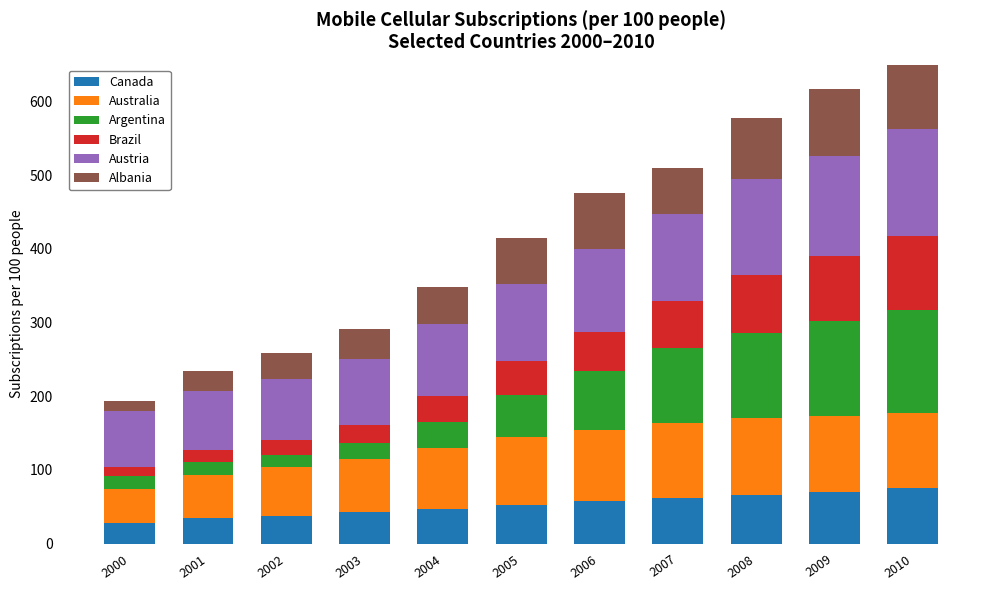

Reading left to right, what are all the values shown in this chart?

Canada: 28.5	34.5	38.1	42.2	47.2	52.9	57.6	61.6	66.3	70.6	75.6
Australia: 45.1	58.0	65.3	73.1	82.9	91.3	96.3	101.6	103.7	102.1	101.6
Argentina: 17.6	18.1	17.4	20.6	35.1	57.0	80.2	101.8	116.0	129.6	139.6
Brazil: 13.3	16.2	19.4	25.5	35.7	46.3	53.1	63.6	78.5	87.4	100.6
Austria: 75.8	80.8	82.8	89.0	97.3	105.0	112.0	119.2	129.7	136.6	145.6
Albania: 12.6	27.2	35.3	40.6	49.6	62.3	76.6	61.9	82.9	91.3	105.8